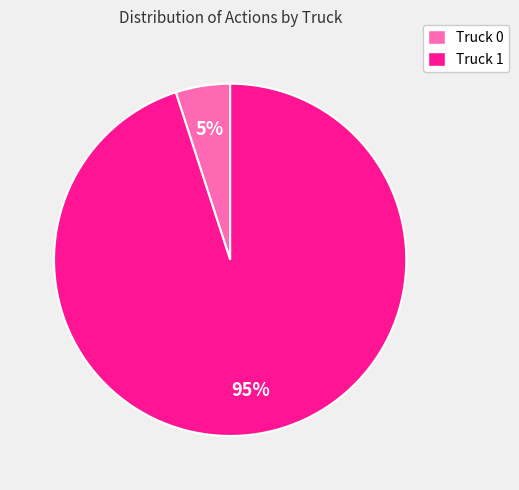

How many segments does this pie chart have?

2